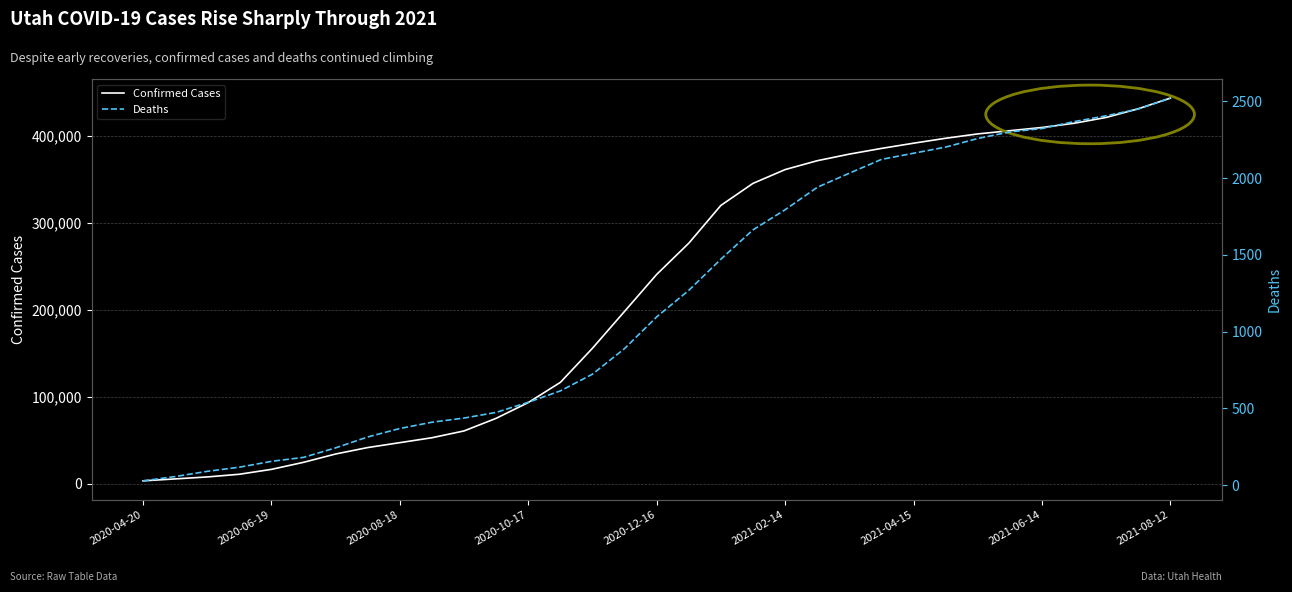

What is the highest value of the Confirmed Cases series?

443488